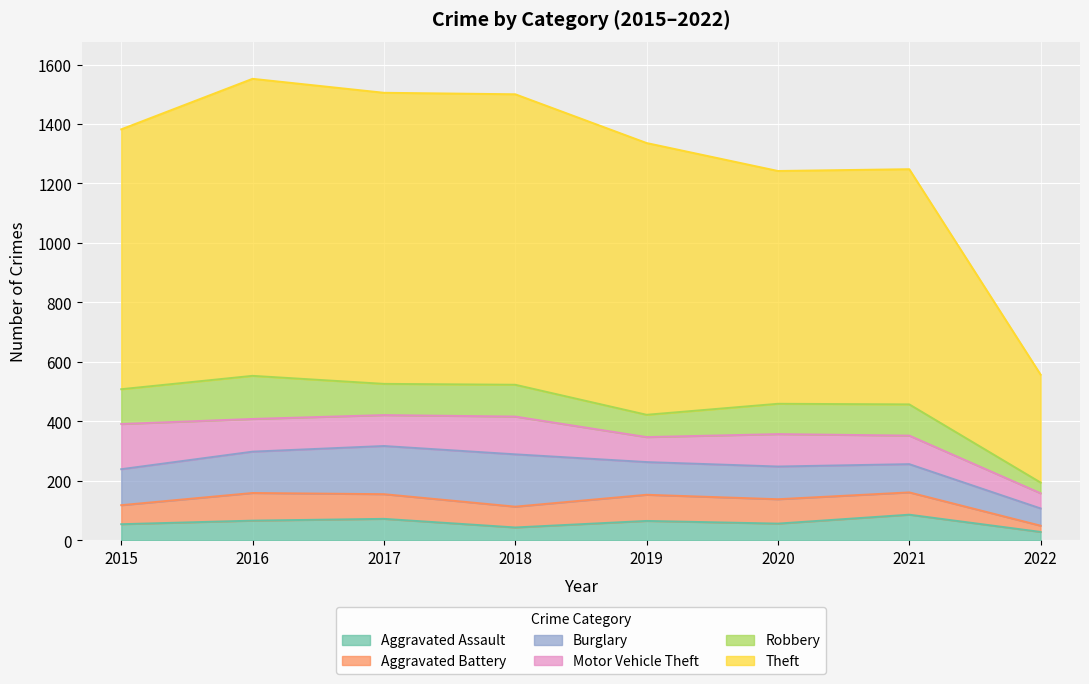

What is the minimum value shown in the chart?

21